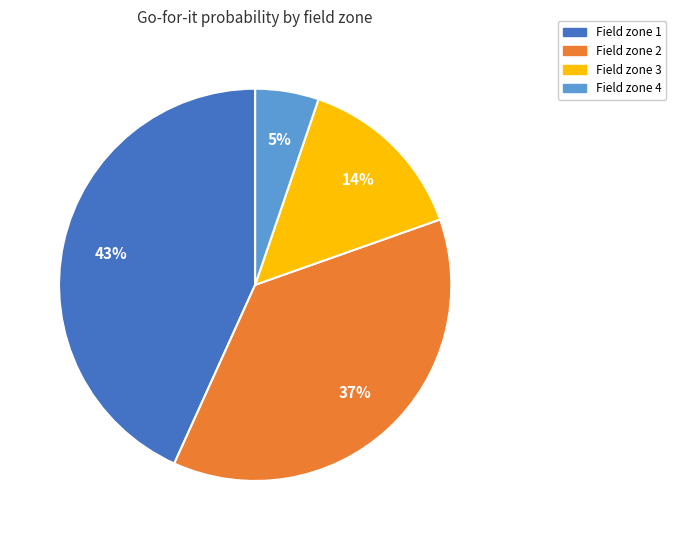

True or false: Field zone 4 accounts for 5% of the total.

True